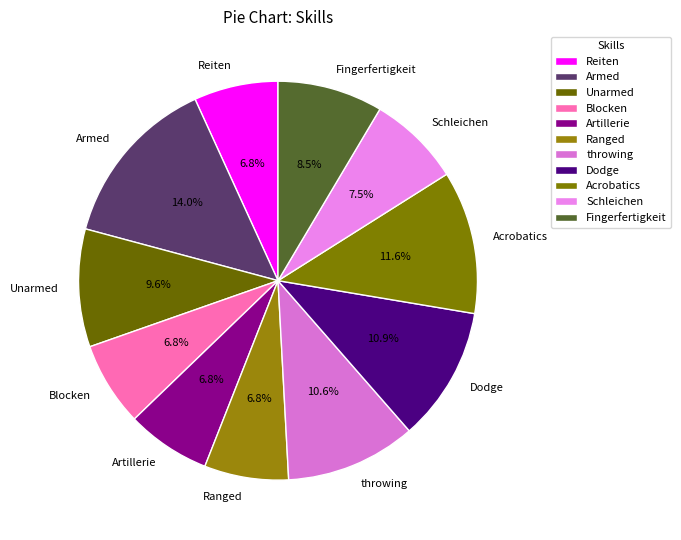

What is the ratio of the value at Reiten to the value at Fingerfertigkeit?

0.8